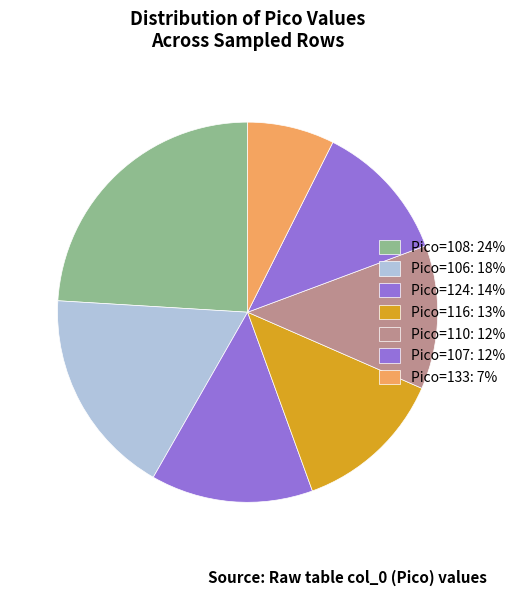

How many slices are in this pie chart?

7